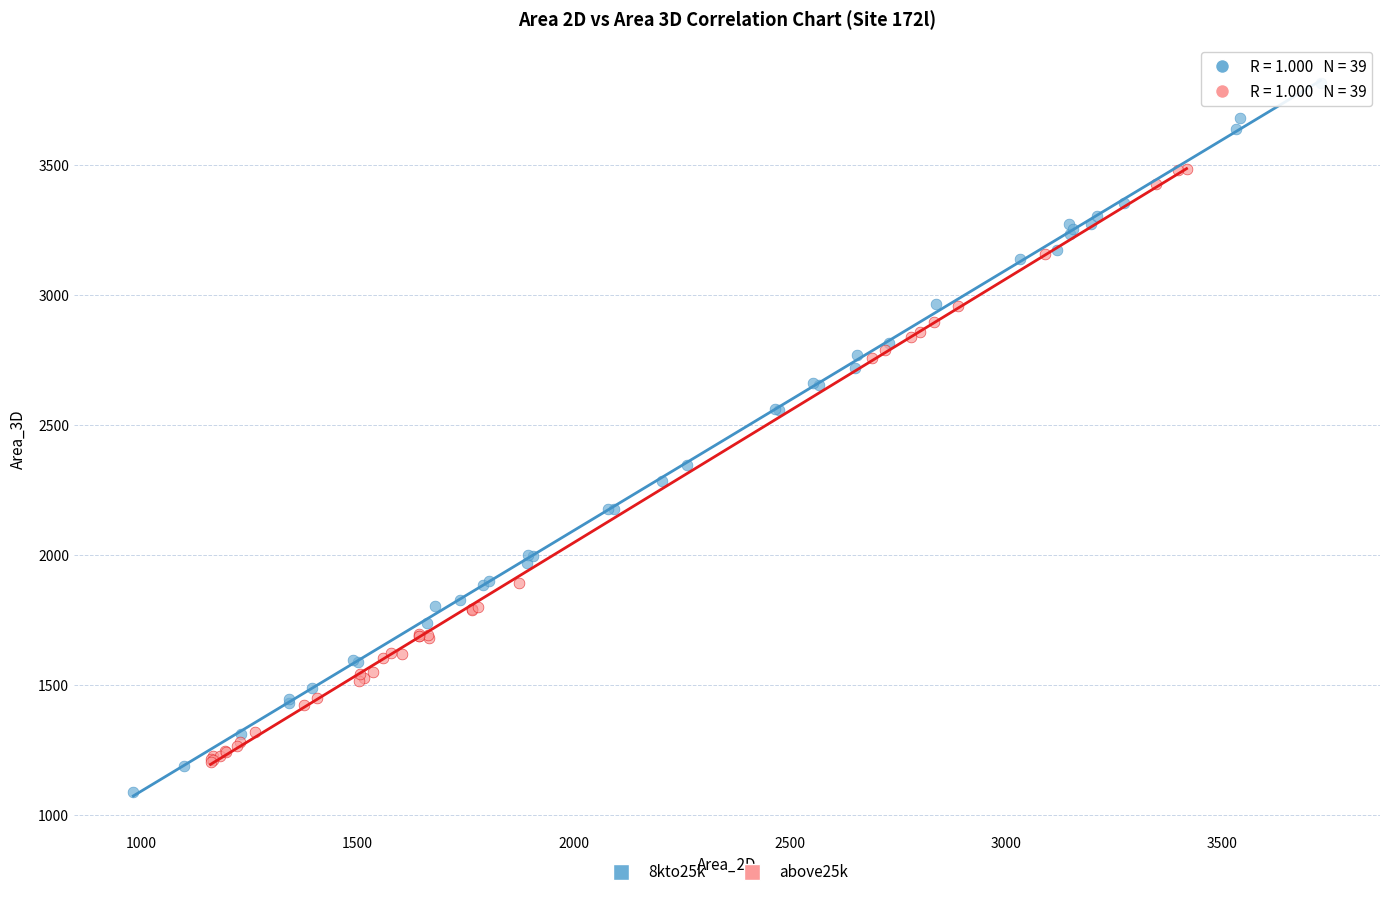

Which series reaches the minimum Y coordinate?

8kto25k